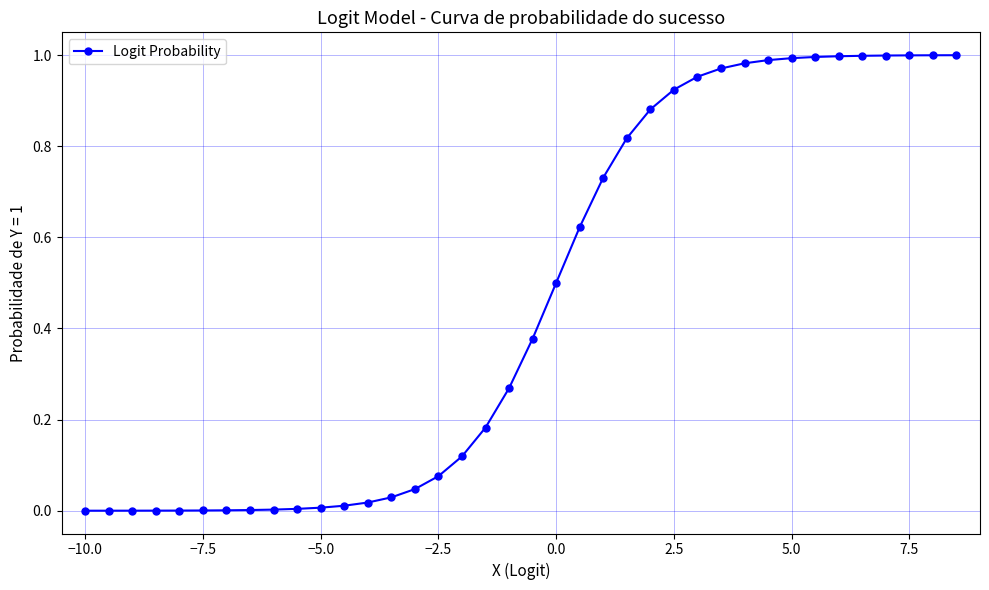

What is the average value?

0.5